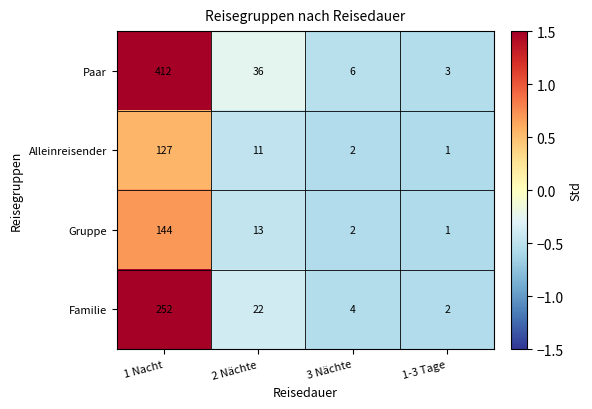

What is the difference between the highest and lowest values at 1 Nacht?

285